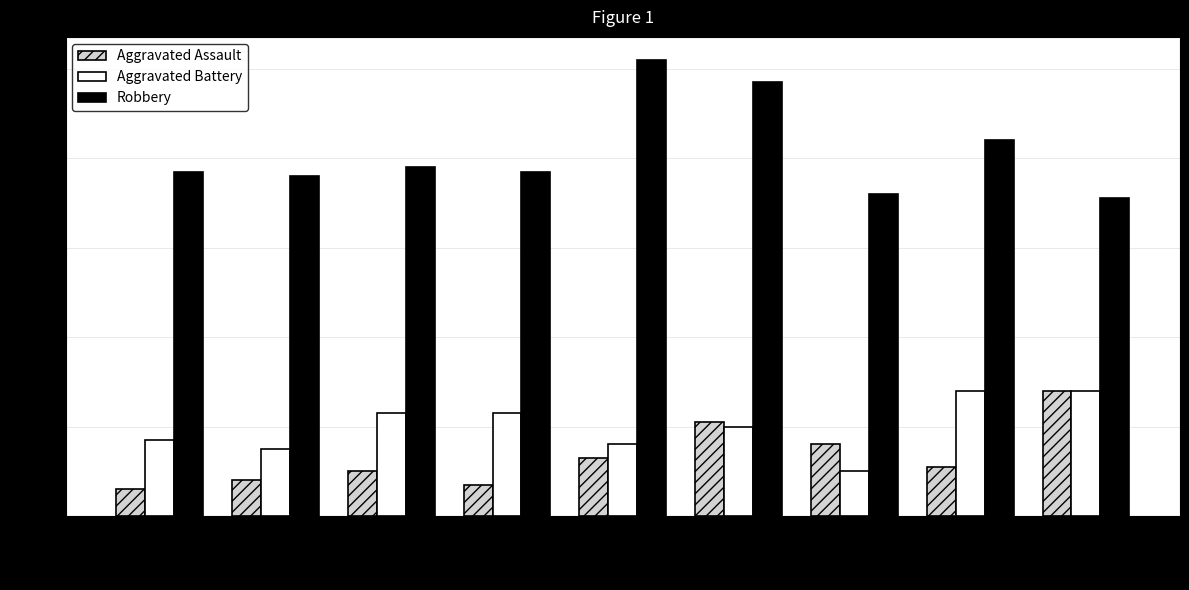

Reading right to left, transcribe all the data shown in this chart.

Aggravated Assault: 2023=28	2022=11	2021=16	2020=21	2019=13	2018=7	2017=10	2016=8	2015=6
Aggravated Battery: 2023=28	2022=28	2021=10	2020=20	2019=16	2018=23	2017=23	2016=15	2015=17
Robbery: 2023=71	2022=84	2021=72	2020=97	2019=102	2018=77	2017=78	2016=76	2015=77